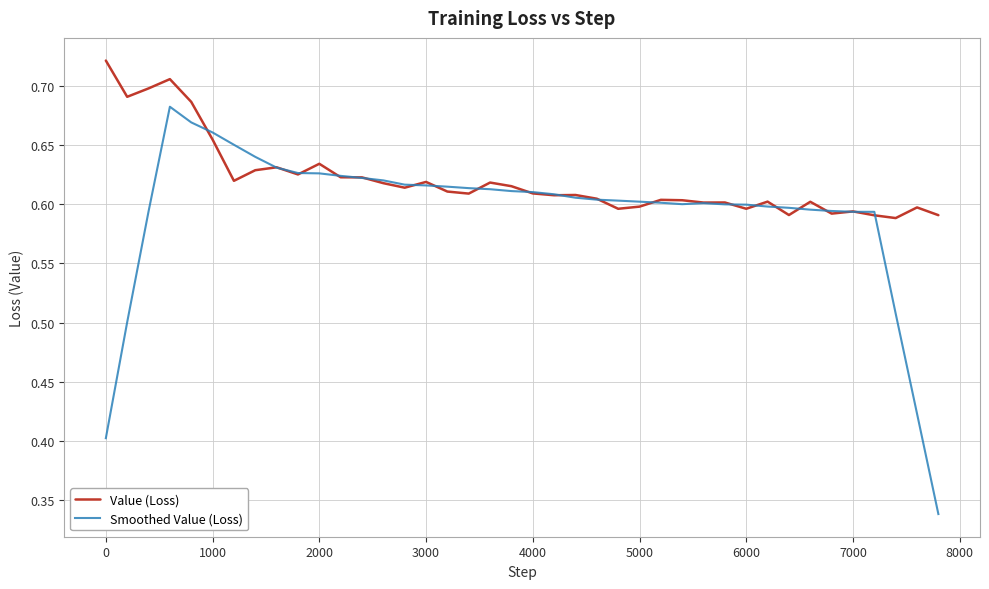

Which series has the largest total across all categories?

Value (Loss)